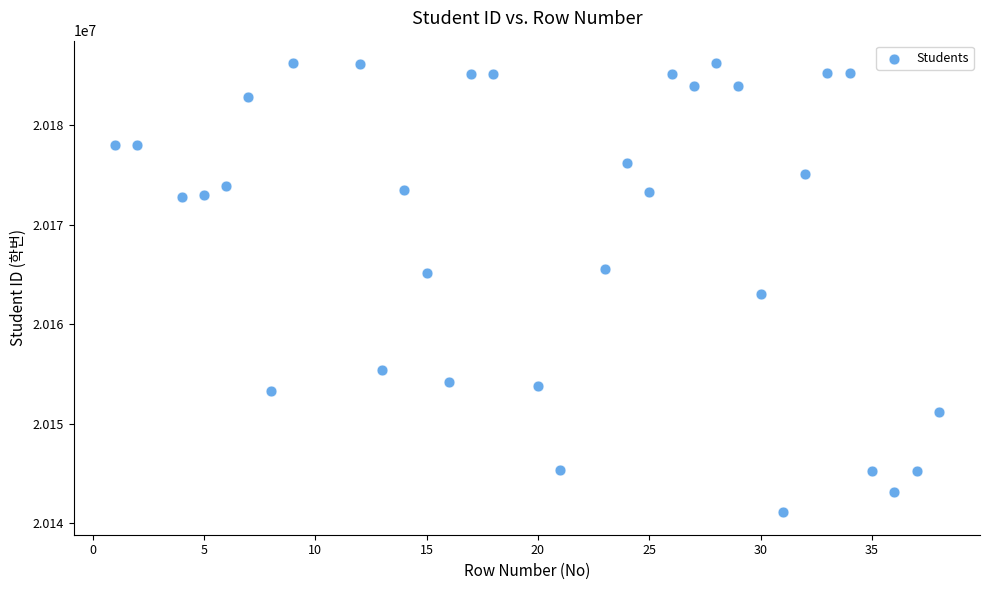

What is the range of Y values (max minus min)?

45106